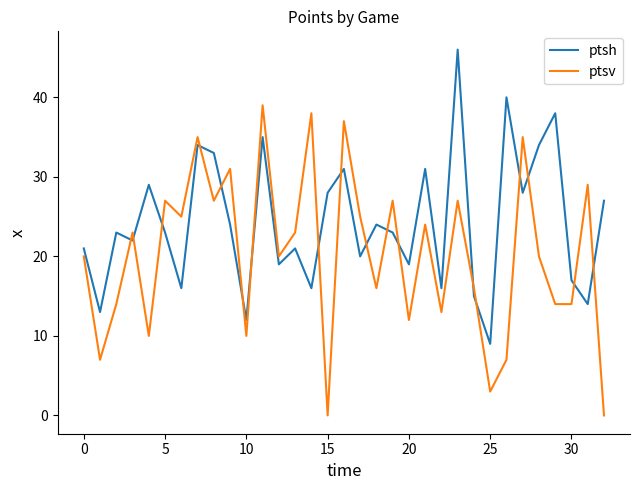

Which series has the largest total across all categories?

ptsh